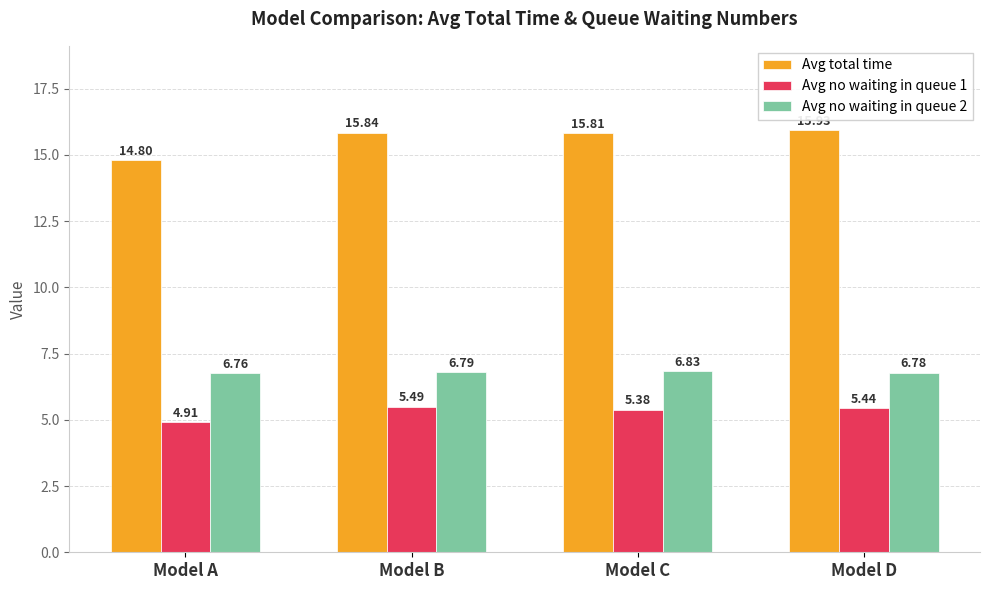

How many groups of bars are there?

4